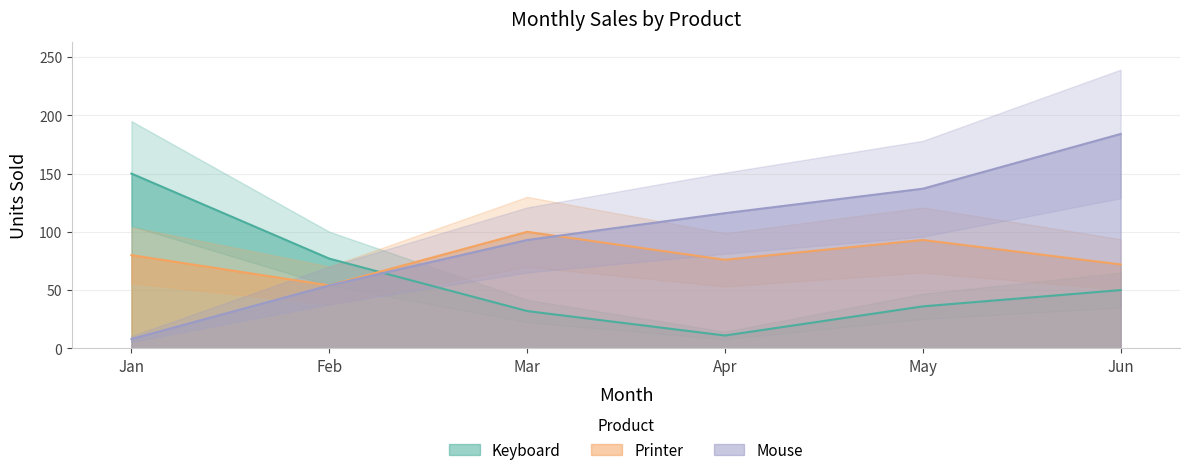

Which series has the widest spread of values?

Mouse